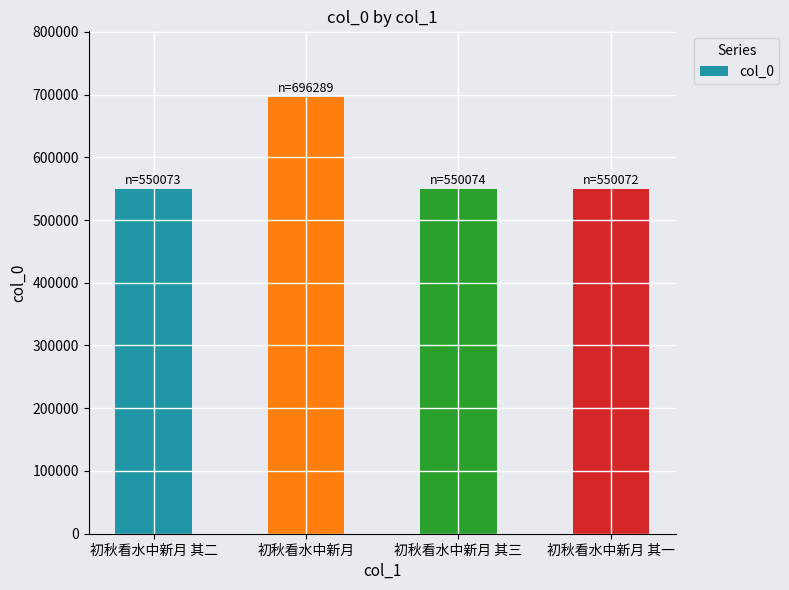

How many values are below 550074?

2